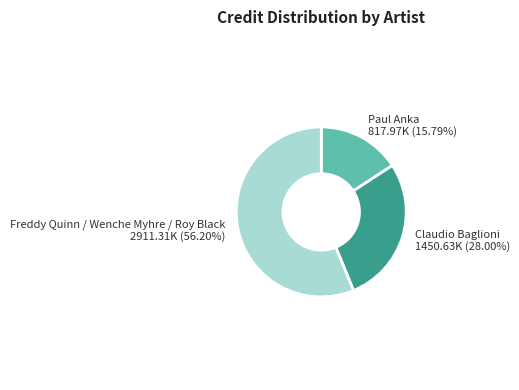

Does any single category account for the majority?

Yes